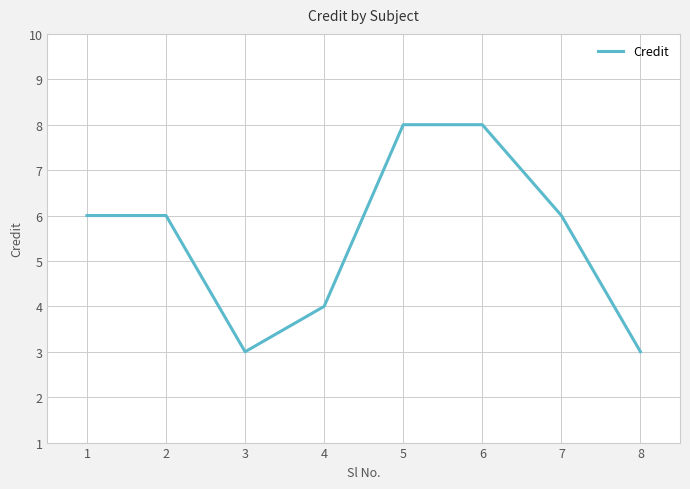

What is the change in value from 3 to 4?

+1